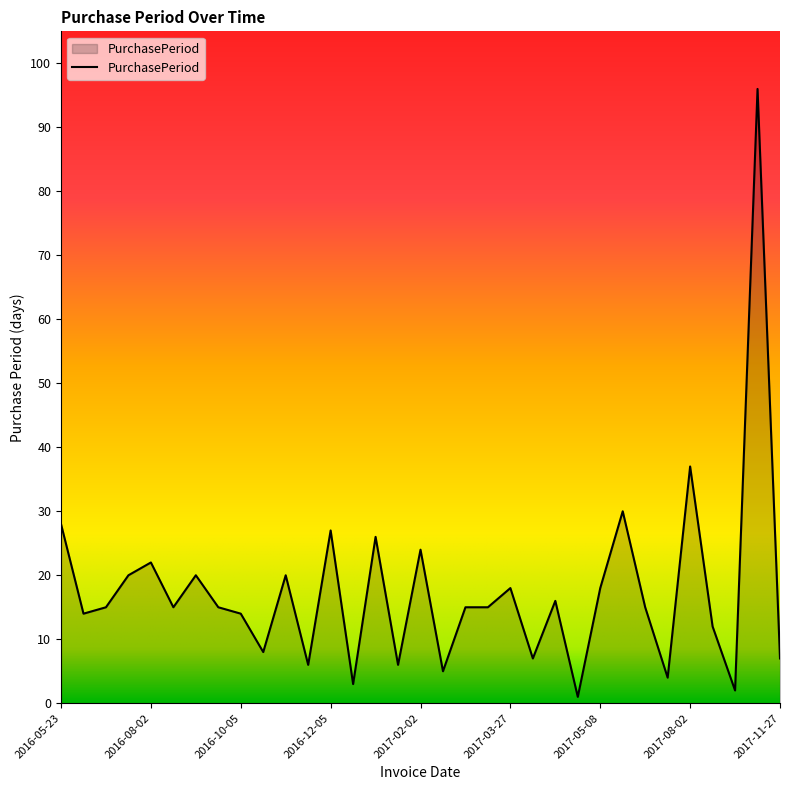

What is the greatest value displayed?

96